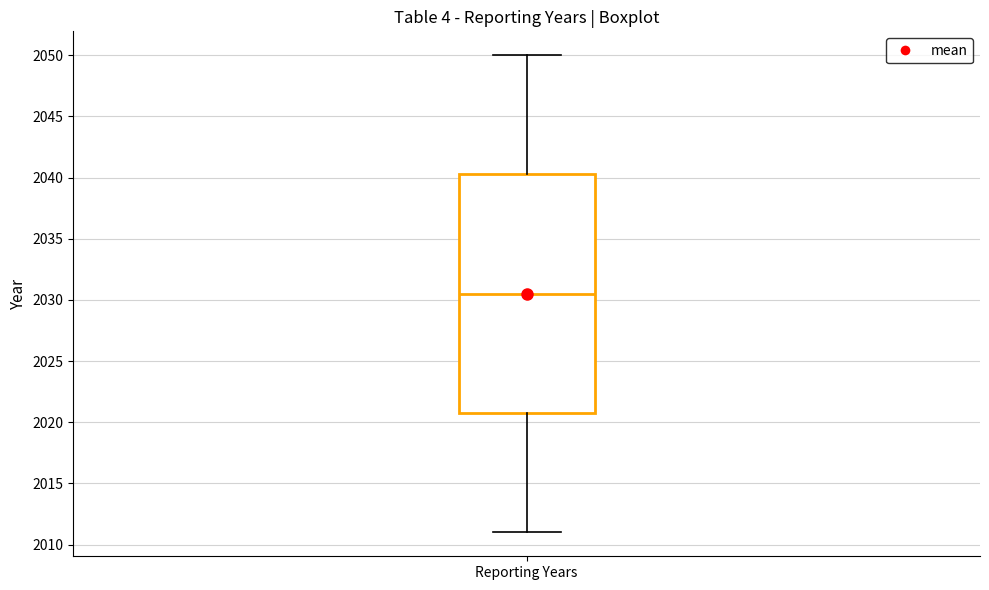

Transcribe this box plot: give where the median line is, the range the box spans, and where the two whiskers end, as read against the y-axis. The values are not printed on the chart, so give them approximately, as read against the axis.

median 2030.5, box 2021.0 to 2040.5, whiskers 2011.0 to 2050.0